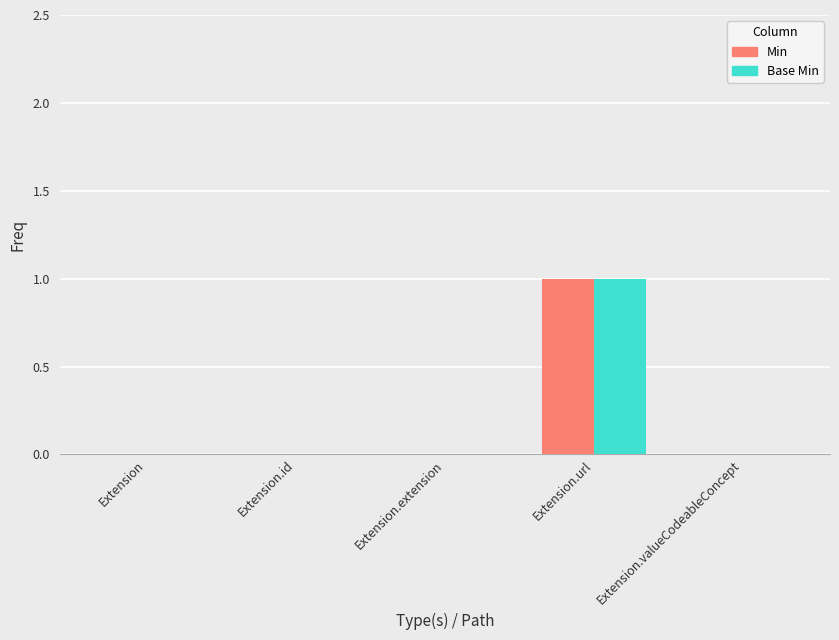

Which category has the highest value in the Min series?

Extension.url